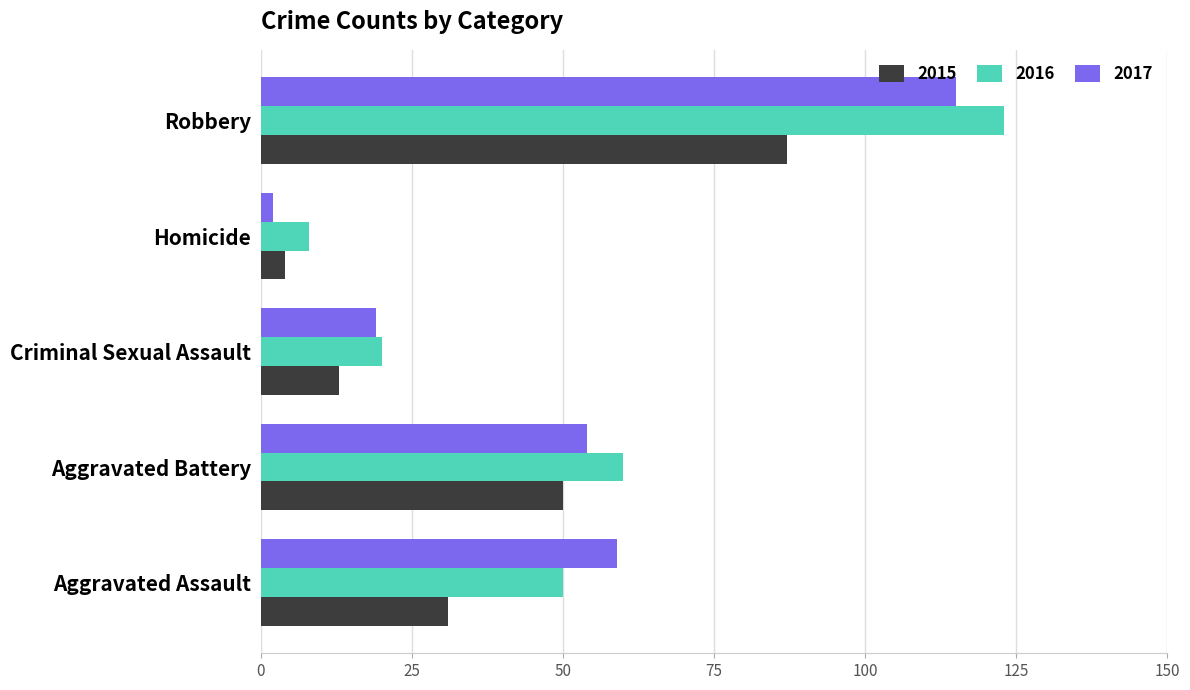

Count the number of data series in this chart.

3